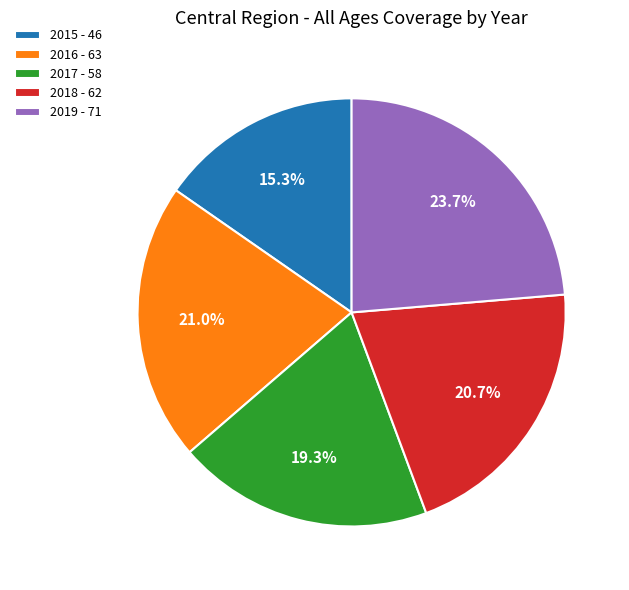

To the nearest percent, what is the average slice percentage?

20%